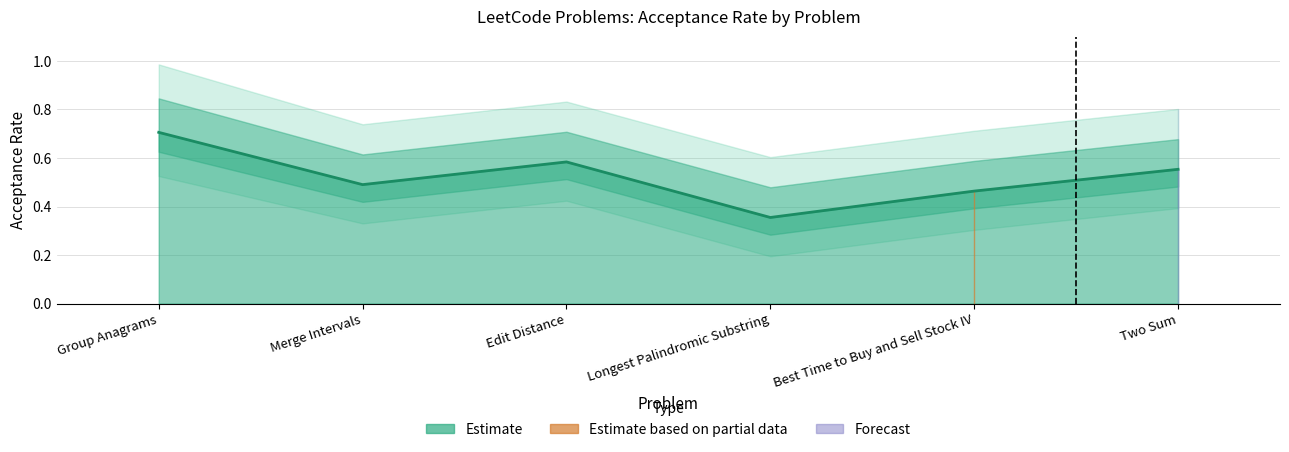

Reading left to right, extract all data points from this chart.

0.7	0.5	0.6	0.4	0.5	0.6